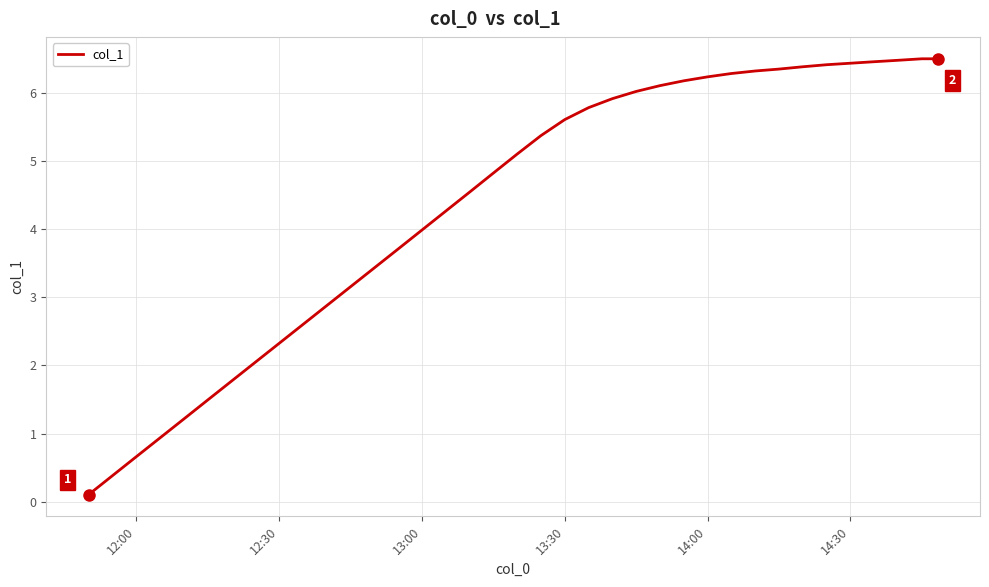

Does the chart have visible grid lines?

Yes